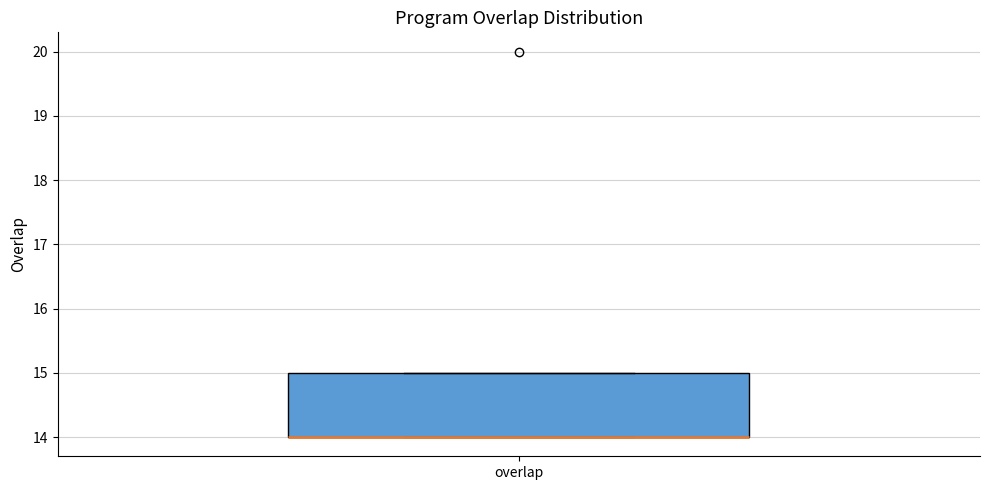

Read this box plot against the y-axis: the position of the median line, the range covered by the box, and the ends of both whiskers. The values are not printed on the chart, so give them approximately, as read against the axis.

median 14 (drawn on the box's lower edge), box 14 to 15, whiskers 14 to 15